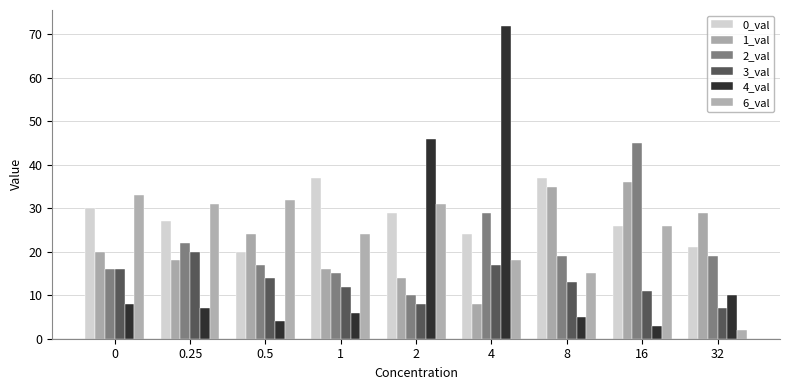

What is the difference between the maximum and minimum values in the 6_val series?

31